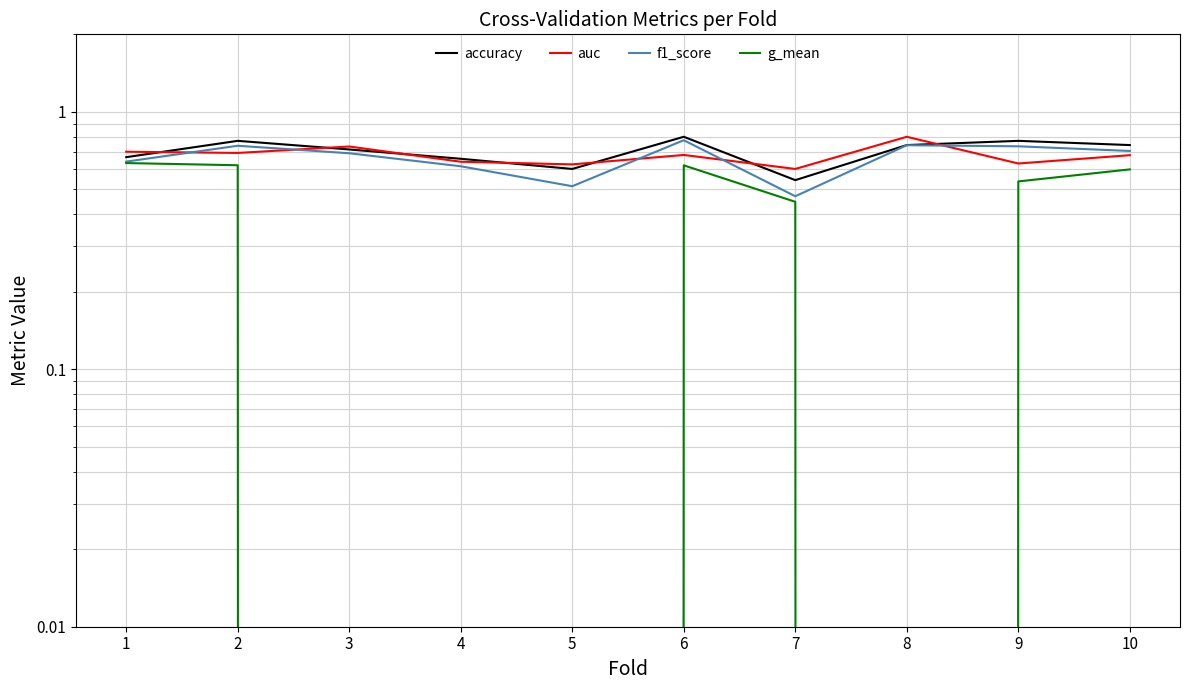

Where do auc and f1_score first cross each other?

1 and 2